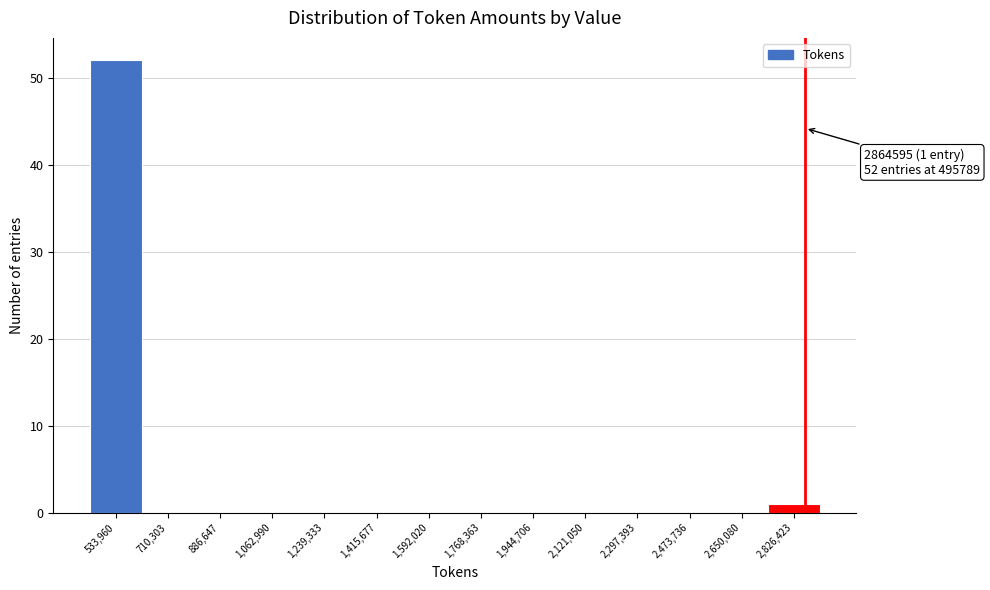

Over which range of the x-axis is the bar tallest?

440000 to 620000